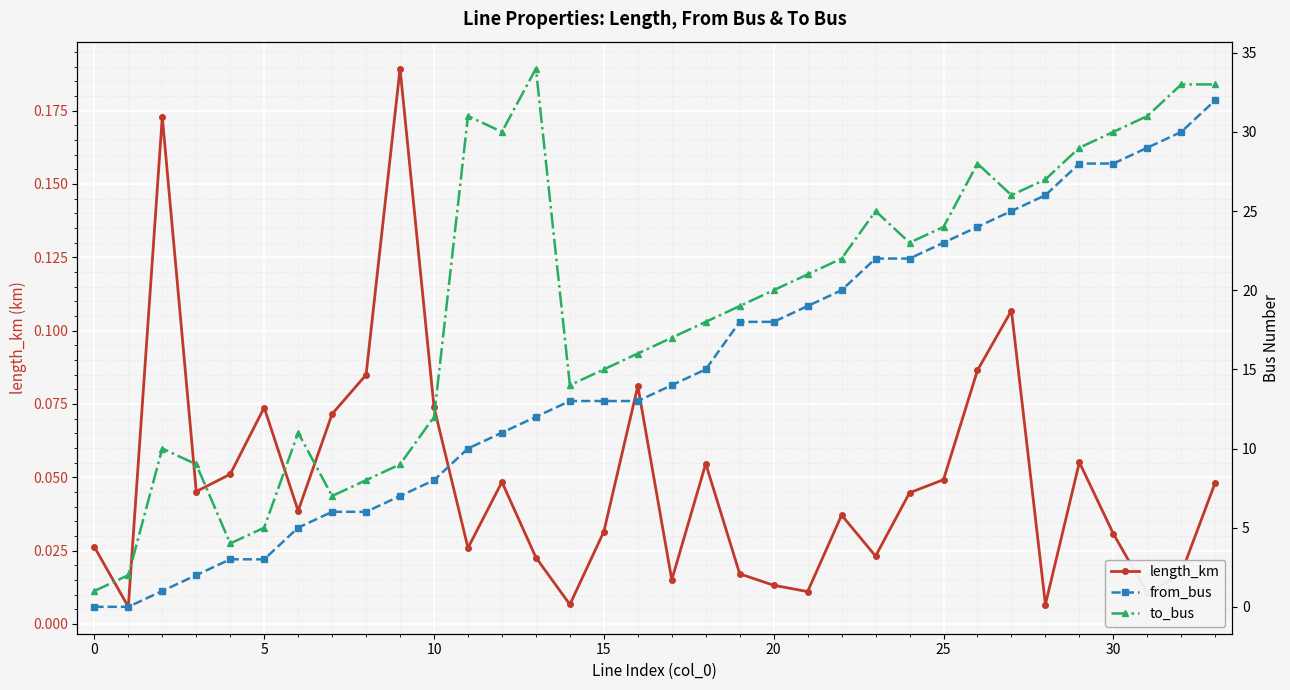

How many lines are shown in the chart?

3